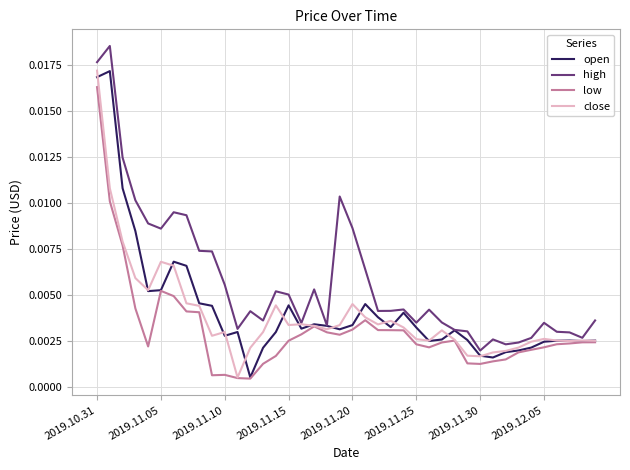

At which category is the sum across all series the highest?

2019.10.31